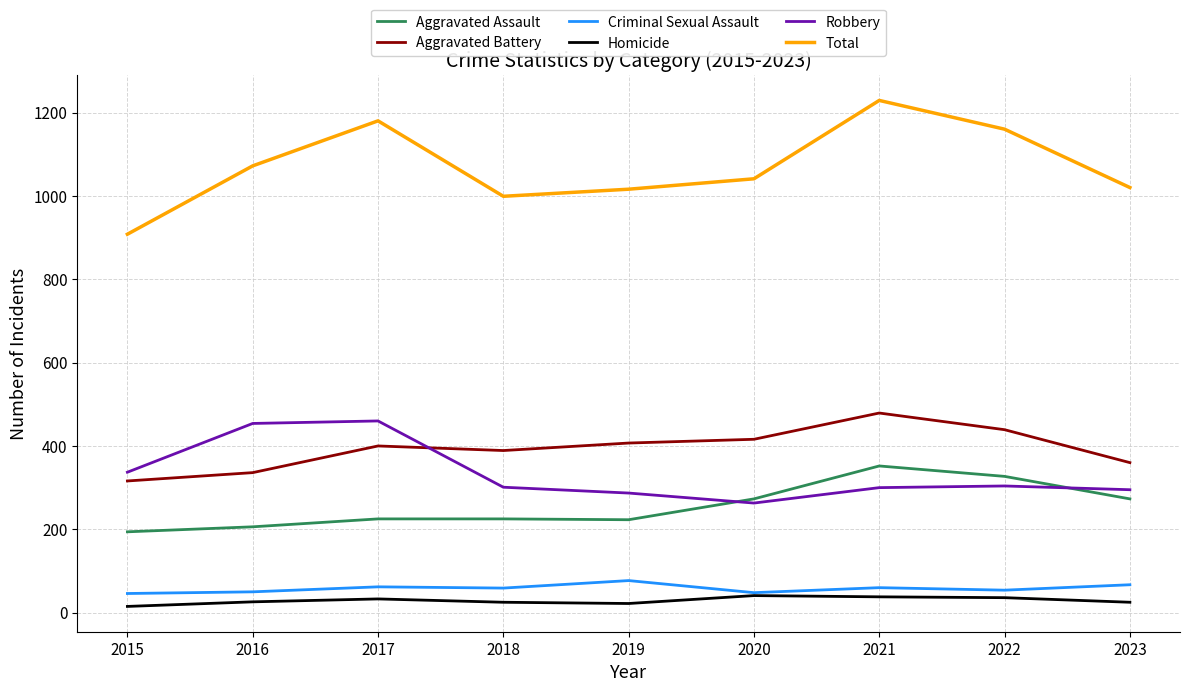

What are all the series names shown in the legend?

Aggravated Assault, Aggravated Battery, Criminal Sexual Assault, Homicide, Robbery, Total